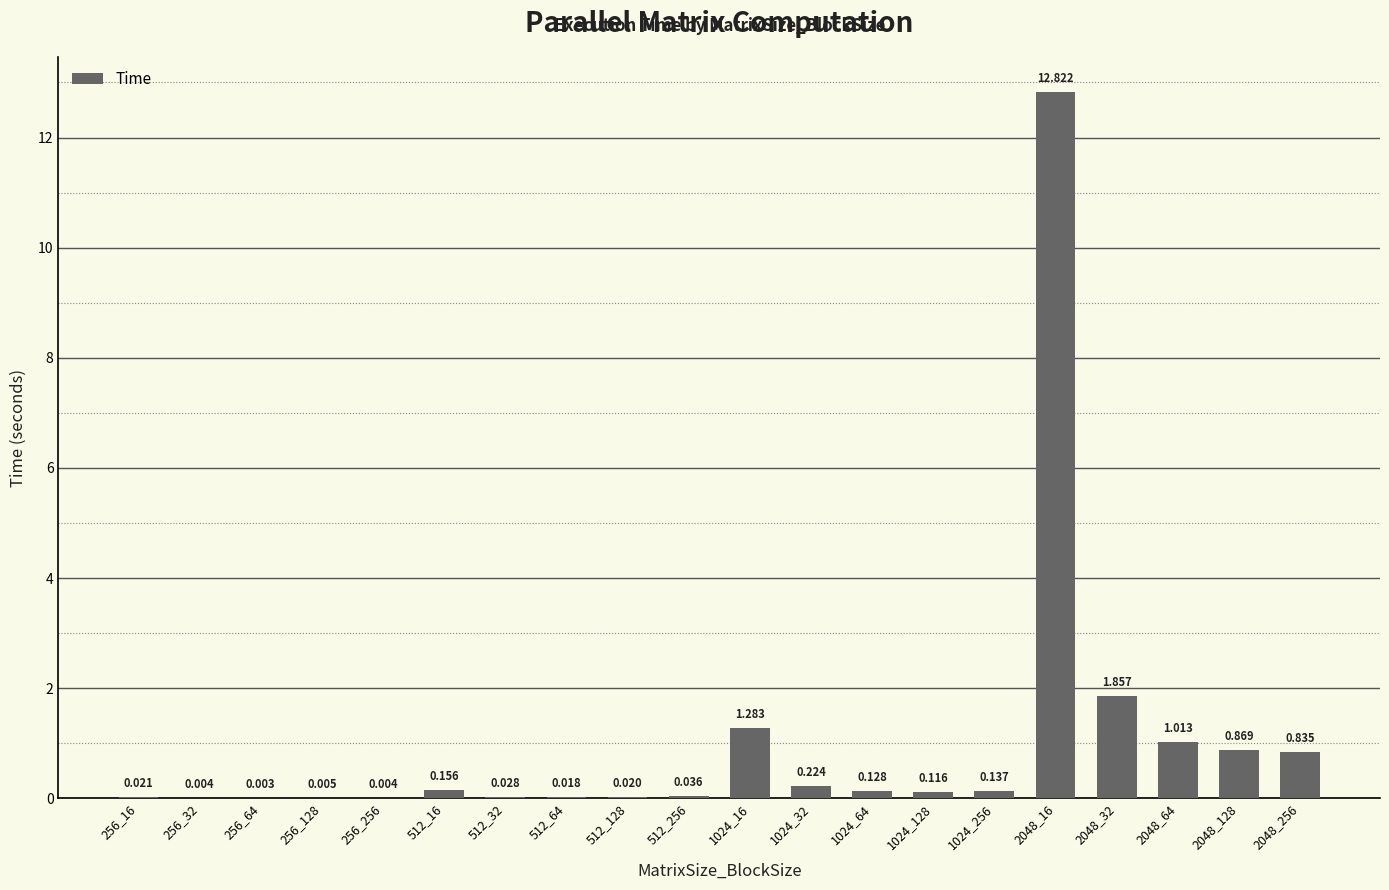

Rank the categories by value from lowest to highest.

256_64, 256_256, 256_32, 256_128, 512_64, 512_128, 256_16, 512_32, 512_256, 1024_128, 1024_64, 1024_256, 512_16, 1024_32, 2048_256, 2048_128, 2048_64, 1024_16, 2048_32, 2048_16